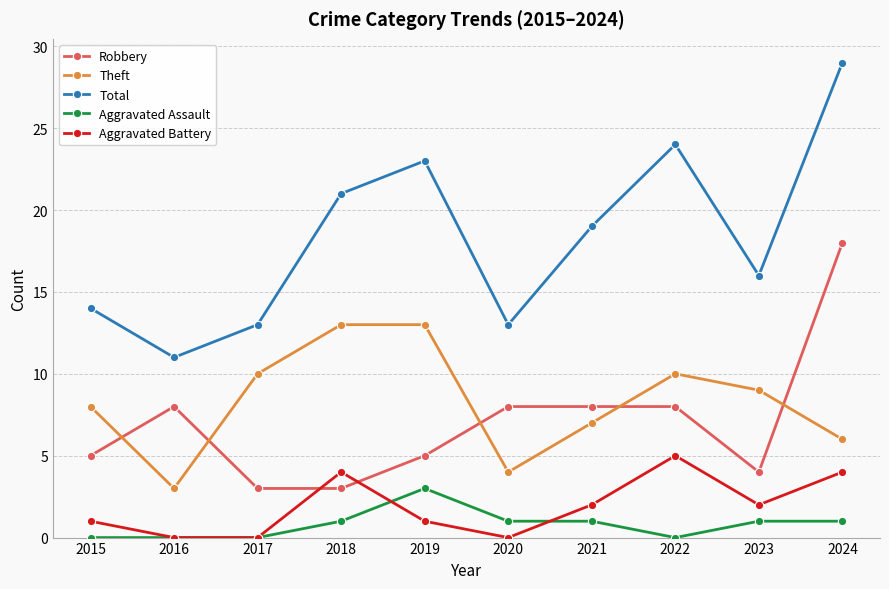

Reading left to right, extract all data points from this chart.

Robbery: 2015=5	2016=8	2017=3	2018=3	2019=5	2020=8	2021=8	2022=8	2023=4	2024=18
Theft: 2015=8	2016=3	2017=10	2018=13	2019=13	2020=4	2021=7	2022=10	2023=9	2024=6
Total: 2015=14	2016=11	2017=13	2018=21	2019=23	2020=13	2021=19	2022=24	2023=16	2024=29
Aggravated Assault: 2015=0	2016=0	2017=0	2018=1	2019=3	2020=1	2021=1	2022=0	2023=1	2024=1
Aggravated Battery: 2015=1	2016=0	2017=0	2018=4	2019=1	2020=0	2021=2	2022=5	2023=2	2024=4